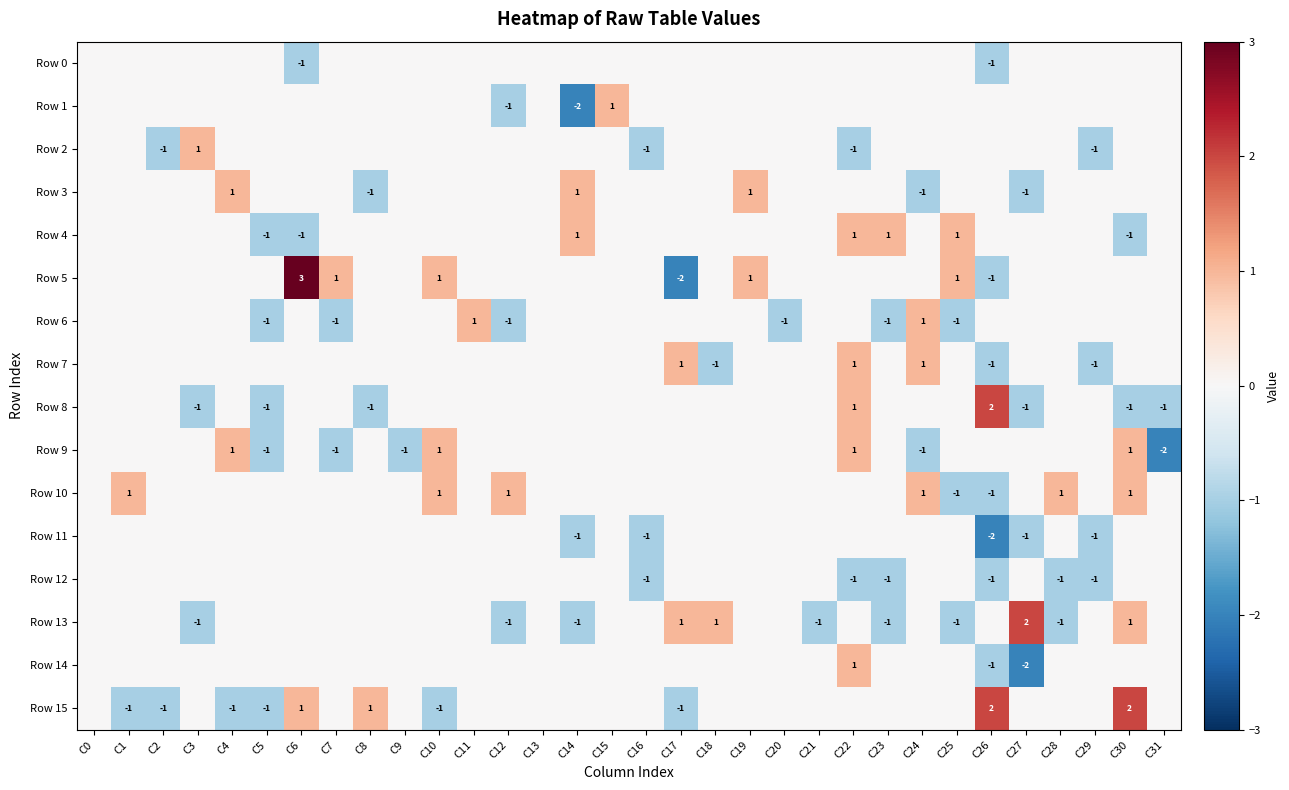

What is the lowest value of the Row 13 series?

-1